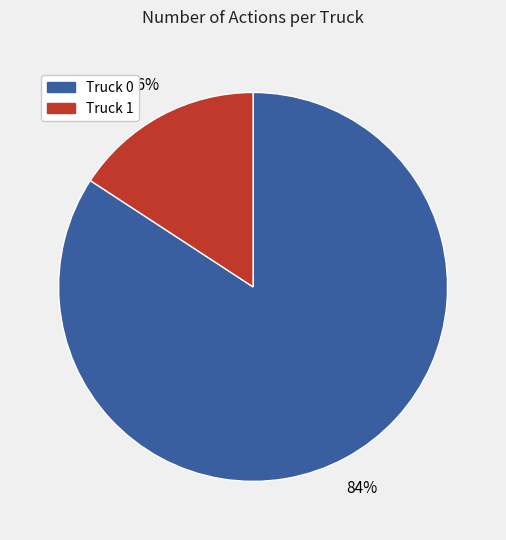

What is the majority slice?

Truck 0